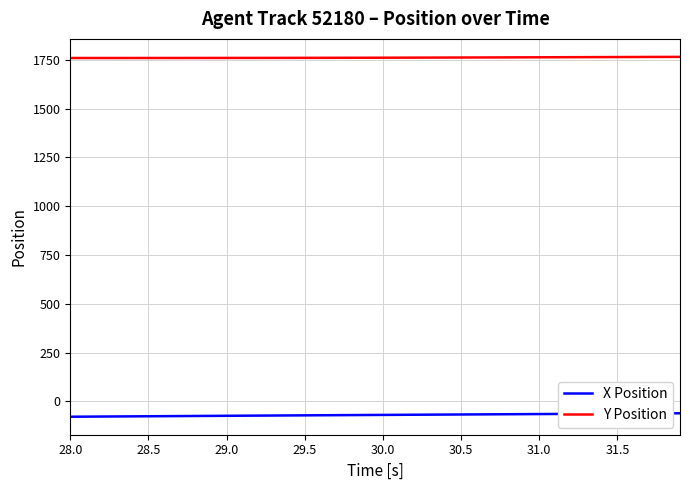

Which series has the largest total across all categories?

Y Position